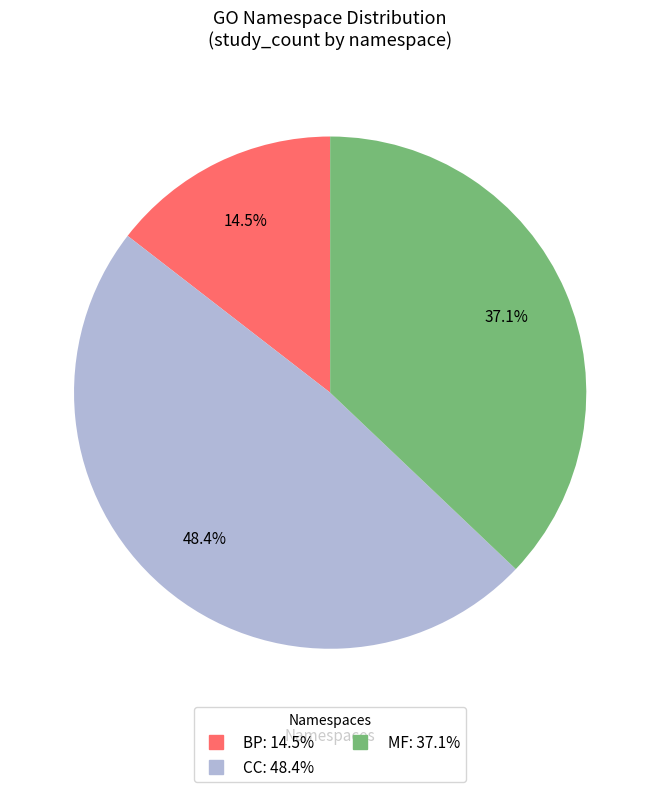

Count the number of slices in the pie.

3